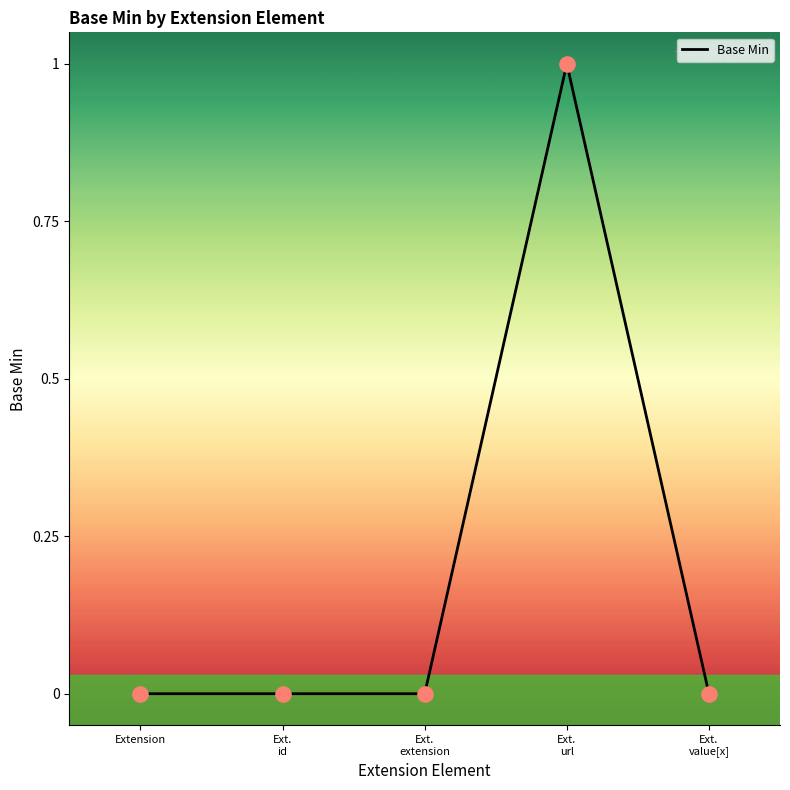

Which has a higher value, Ext.
url or Ext.
id?

Ext.
url